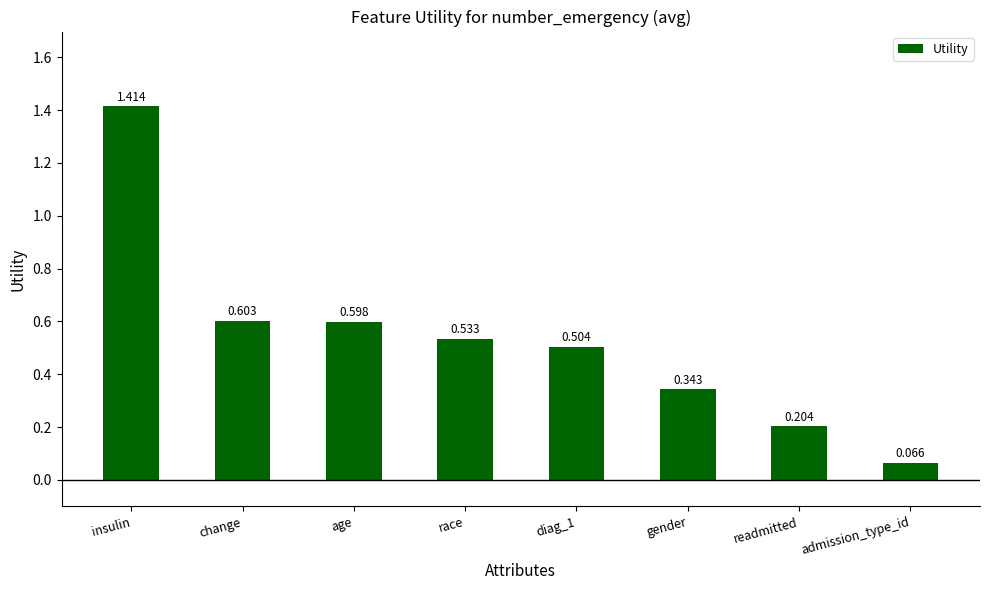

At which label is the value closest to 0?

admission_type_id